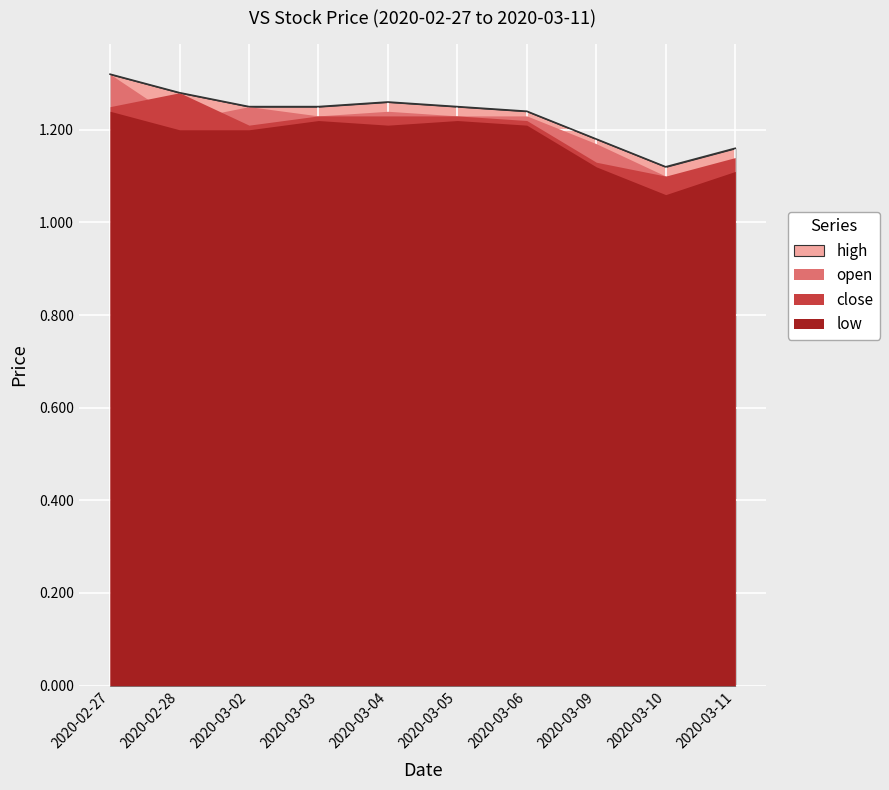

Between 2020-03-09 and 2020-03-11, which series saw the biggest shift?

open